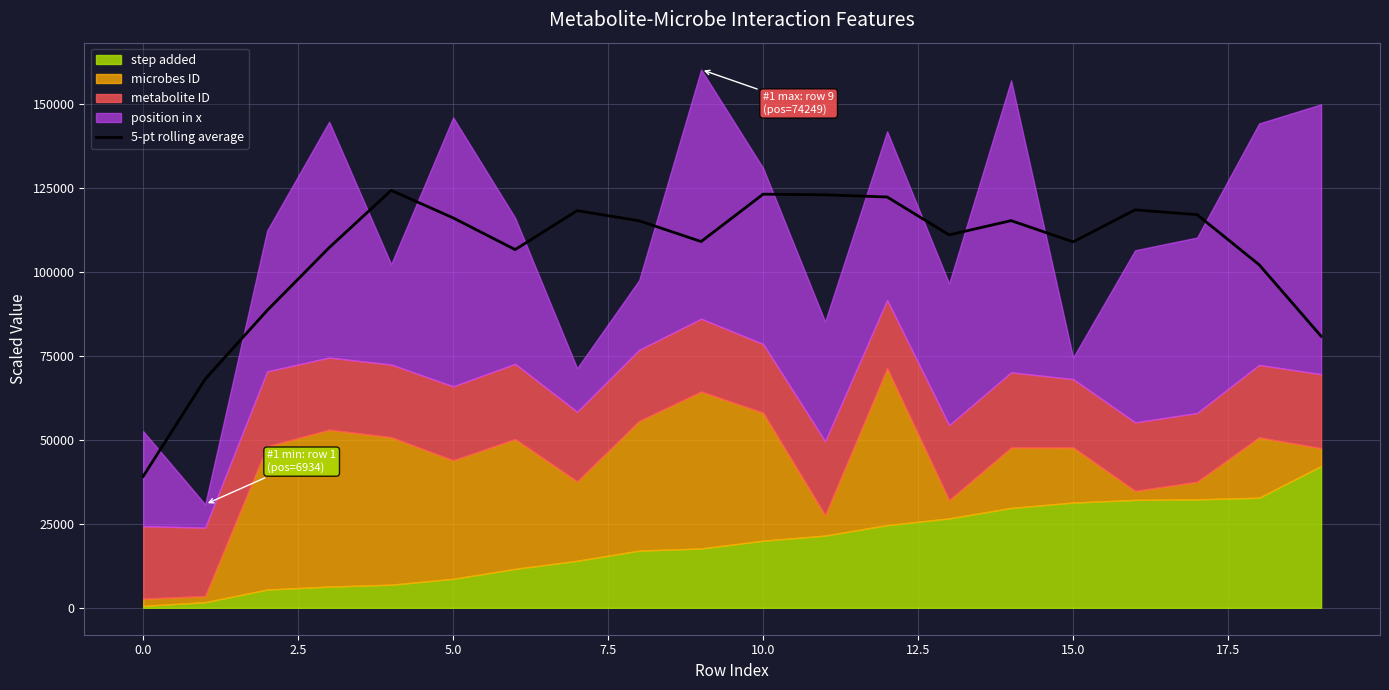

The value of 5-pt rolling average at 5.0 is 47988.1. True or false?

False